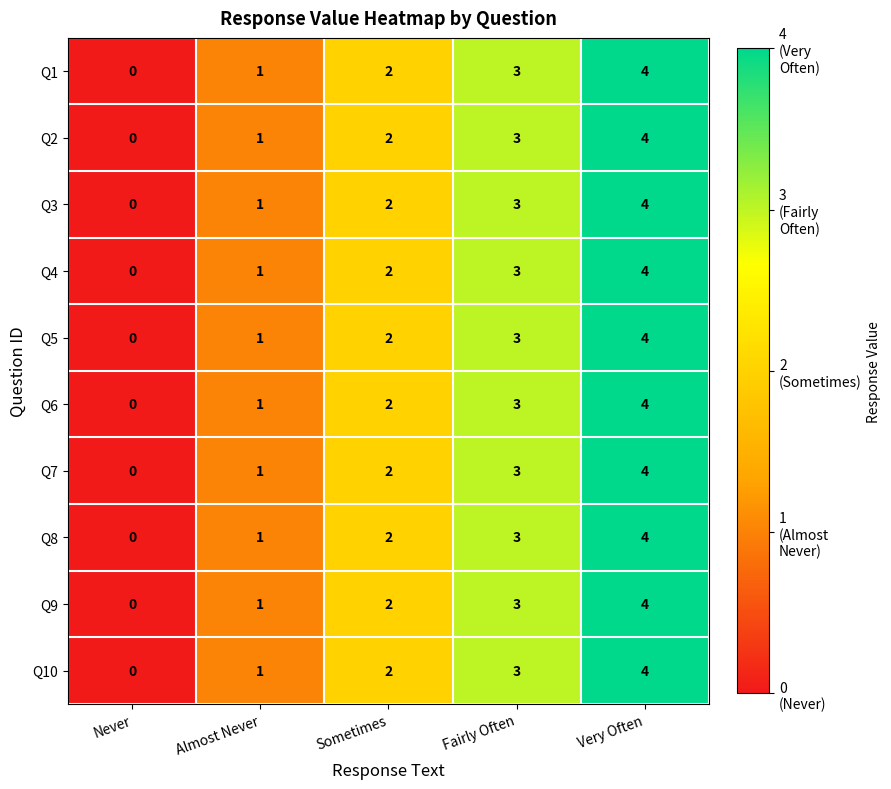

Rank the categories by Q10 value from lowest to highest.

Never, Almost Never, Sometimes, Fairly Often, Very Often